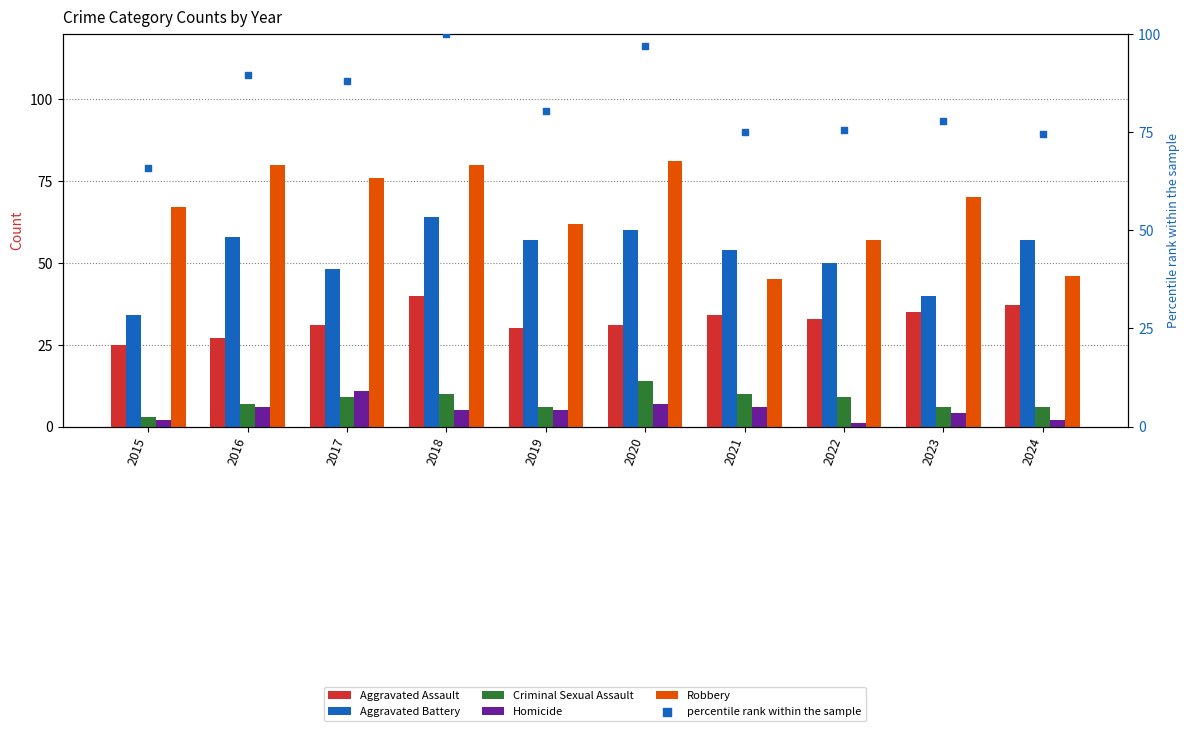

What are all the series names shown in the legend?

Aggravated Assault, Aggravated Battery, Criminal Sexual Assault, Homicide, Robbery, percentile rank within the sample